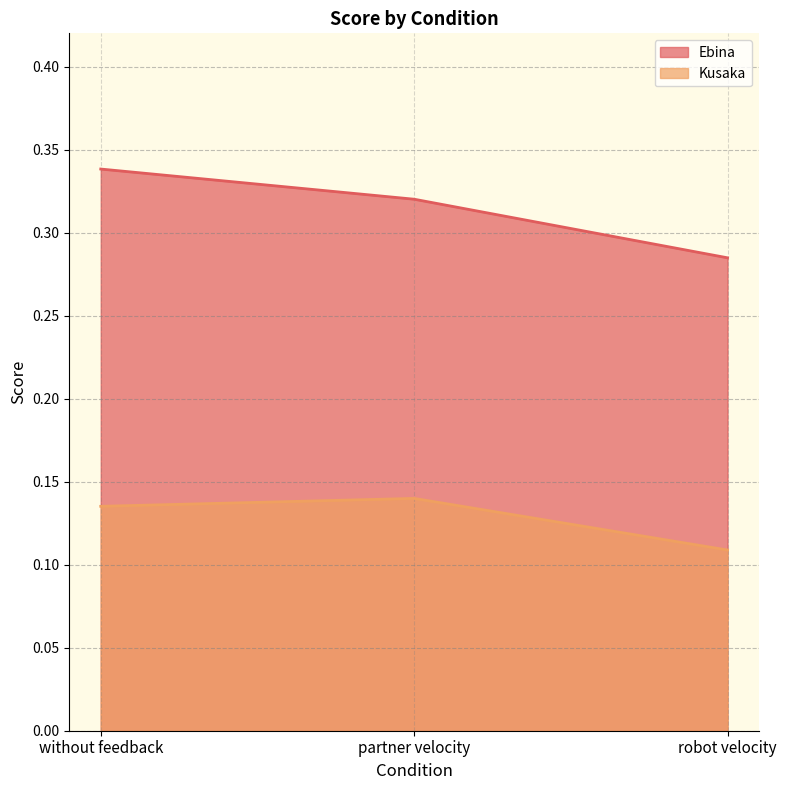

Which category has the lowest value in the Ebina series?

robot velocity